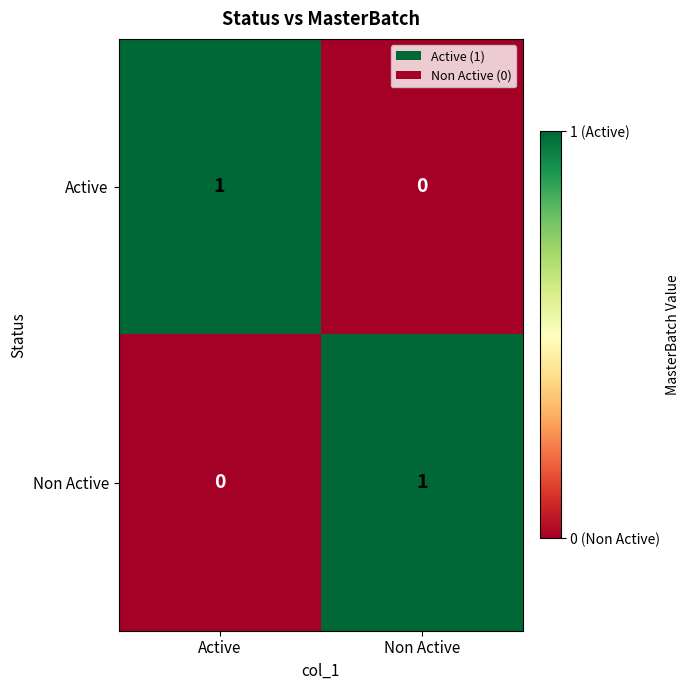

At Active, list the series in order from largest to smallest.

Active, Non Active